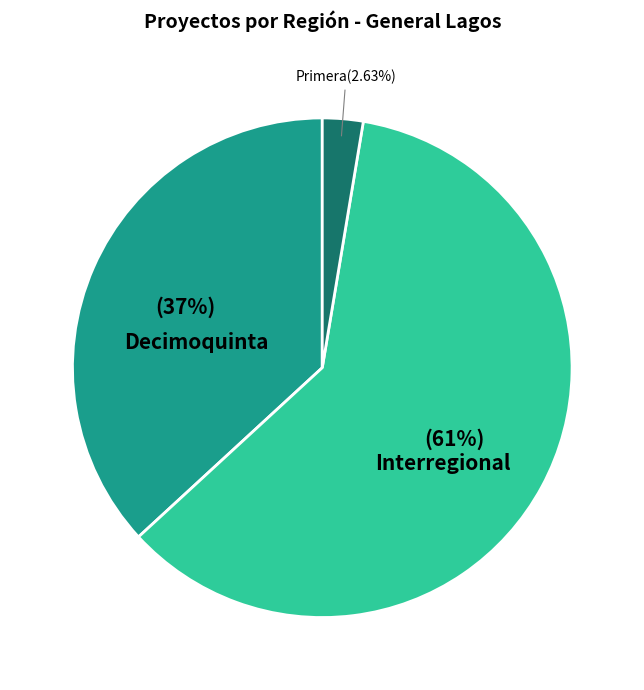

Rank the categories by value from lowest to highest.

Primera, Decimoquinta, Interregional